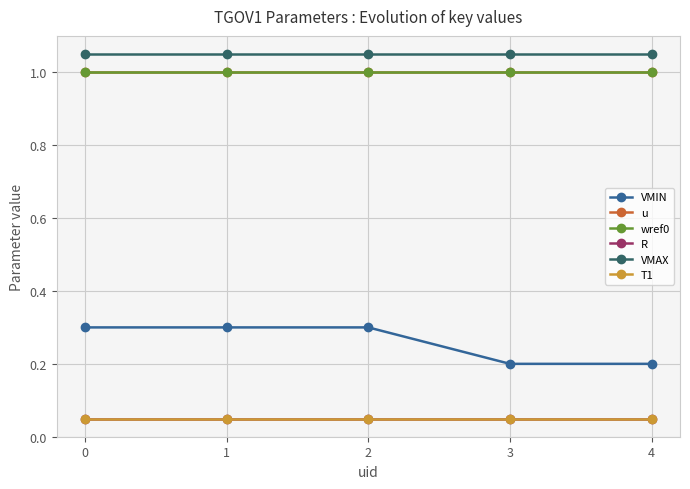

Rank the series at 0 from highest to lowest value.

VMAX, u, wref0, VMIN, R, T1